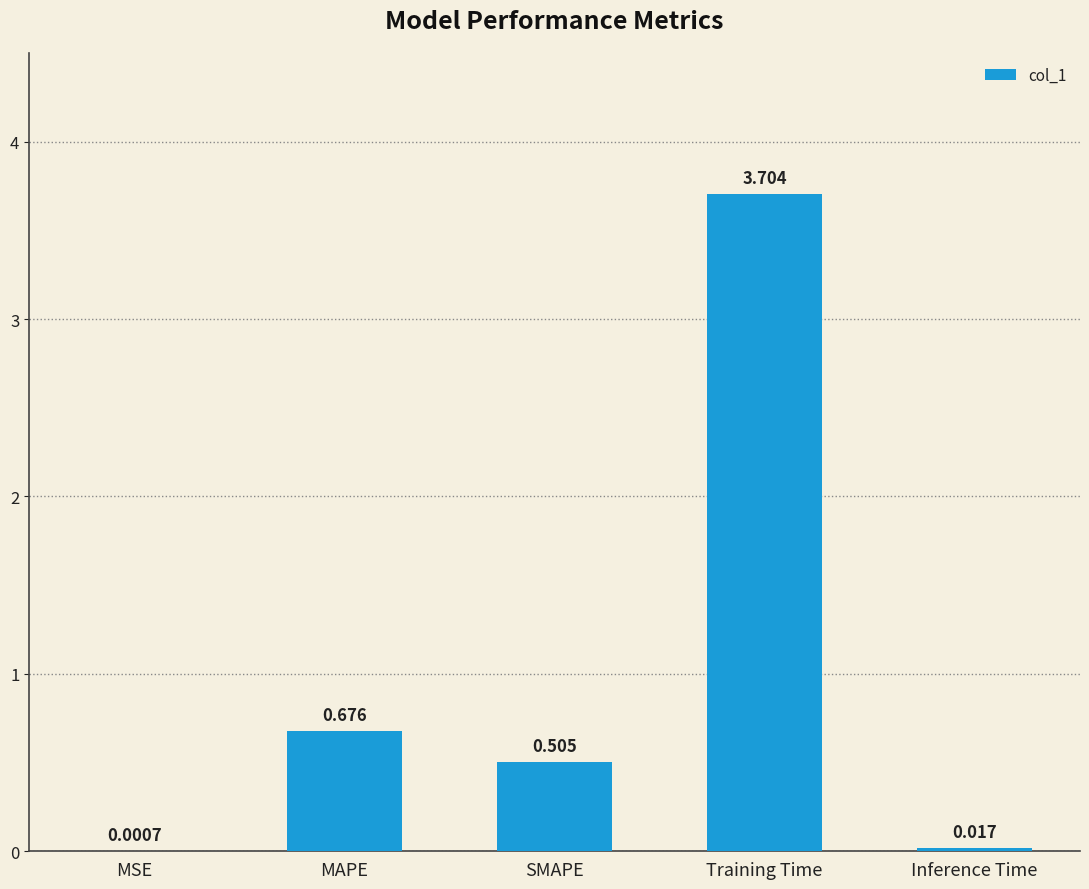

Where is the data nearest to the value 1?

MAPE